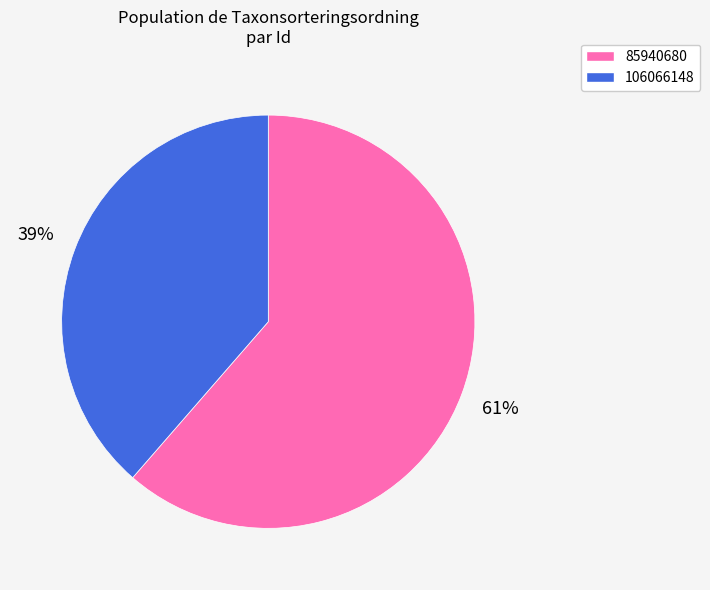

Which category accounts for the majority?

85940680